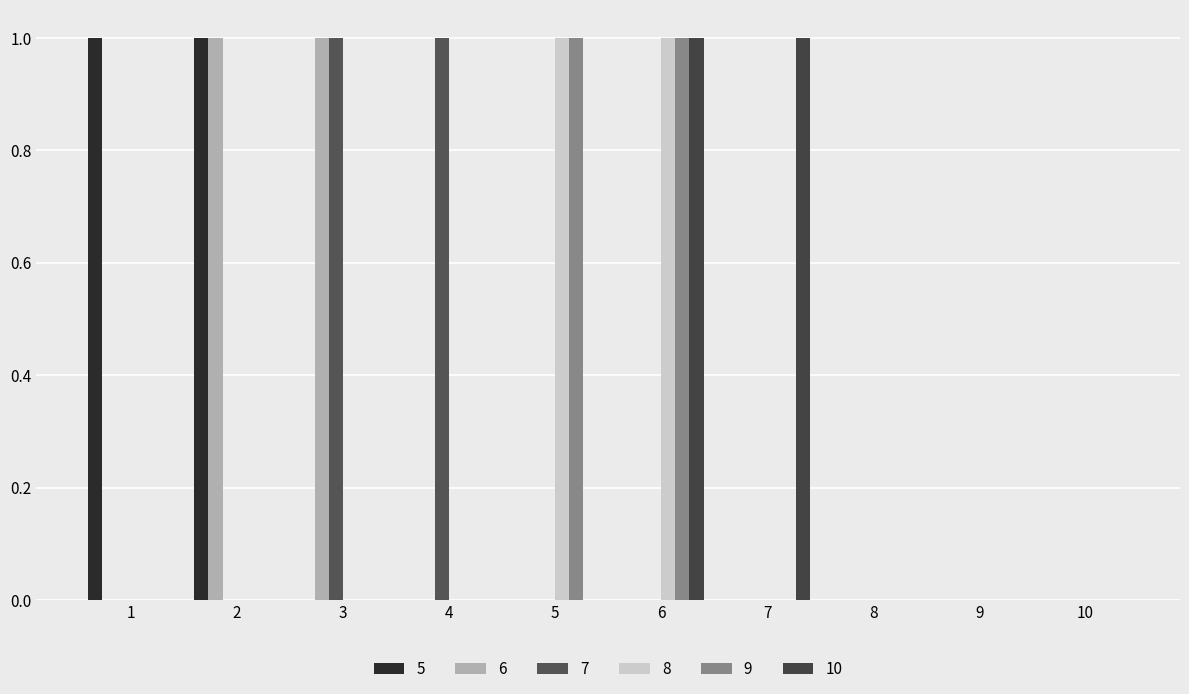

Is it true that 9 equals 0 at 1?

True